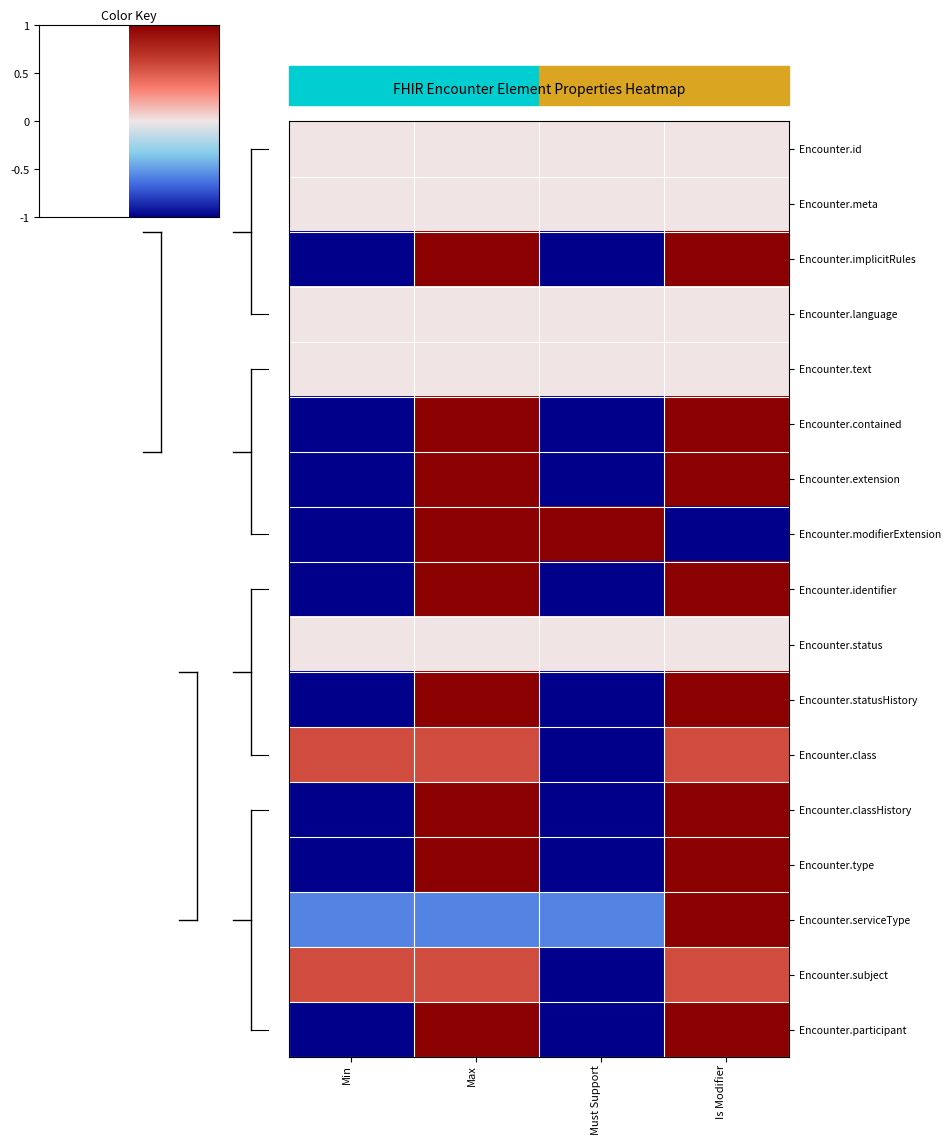

At which category does the chart reach its peak across all series?

Is Modifier